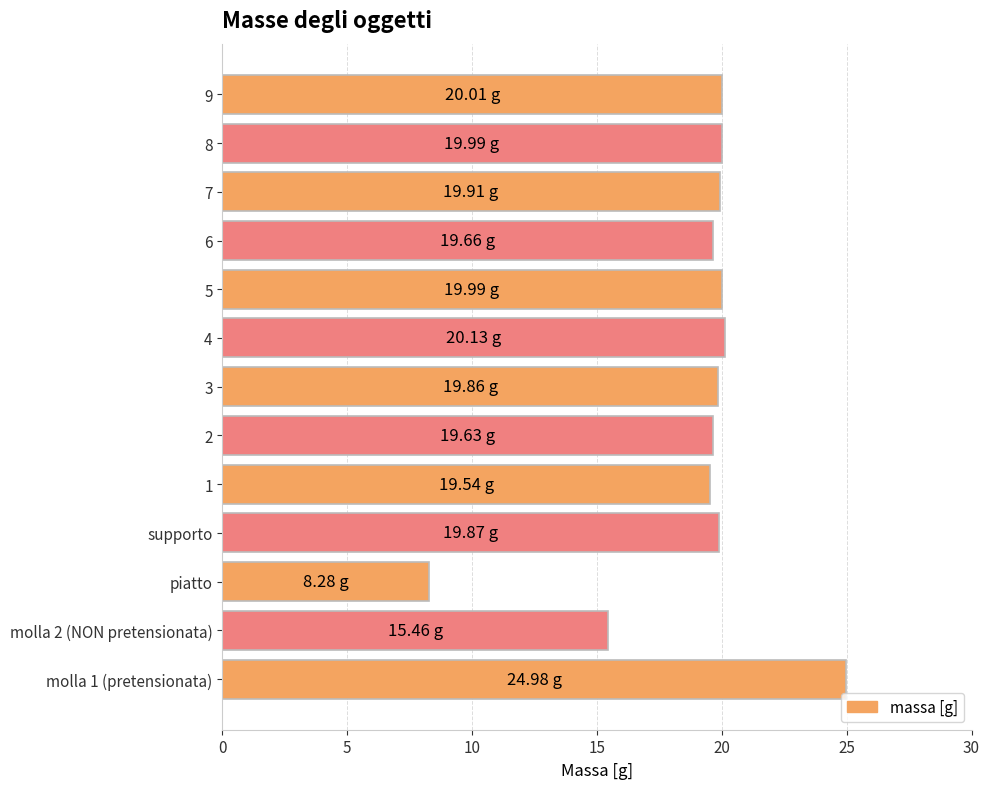

How many bars are there in total?

13